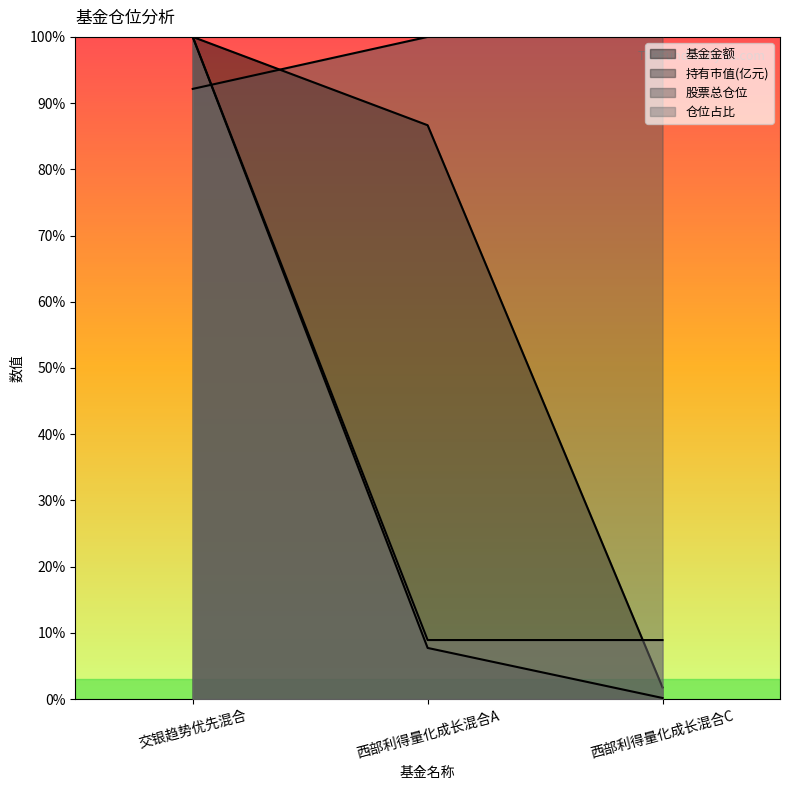

What are all the series names shown in the legend?

基金金额, 持有市值(亿元), 股票总仓位, 仓位占比